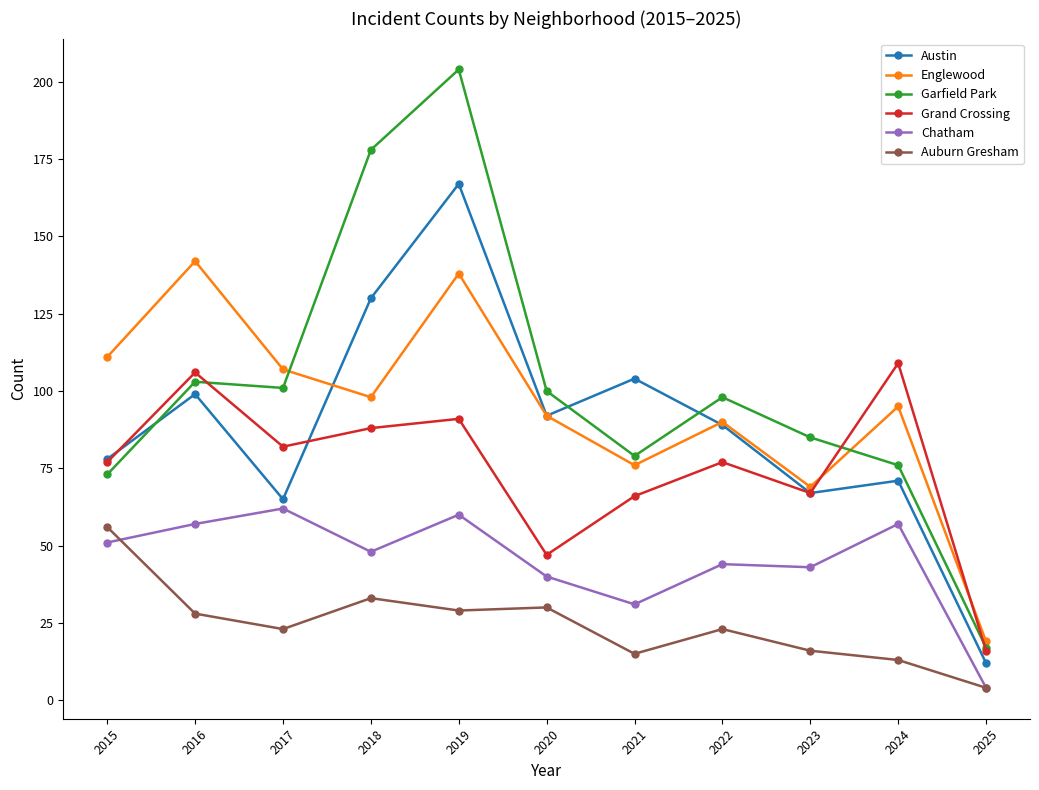

At how many categories does at least one series exceed 177?

2